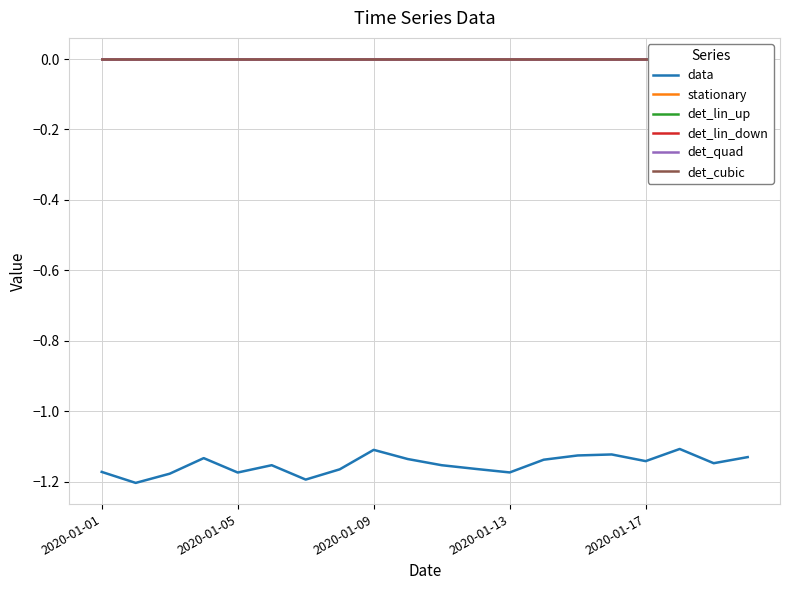

Does the chart display data point markers on the line(s)?

No